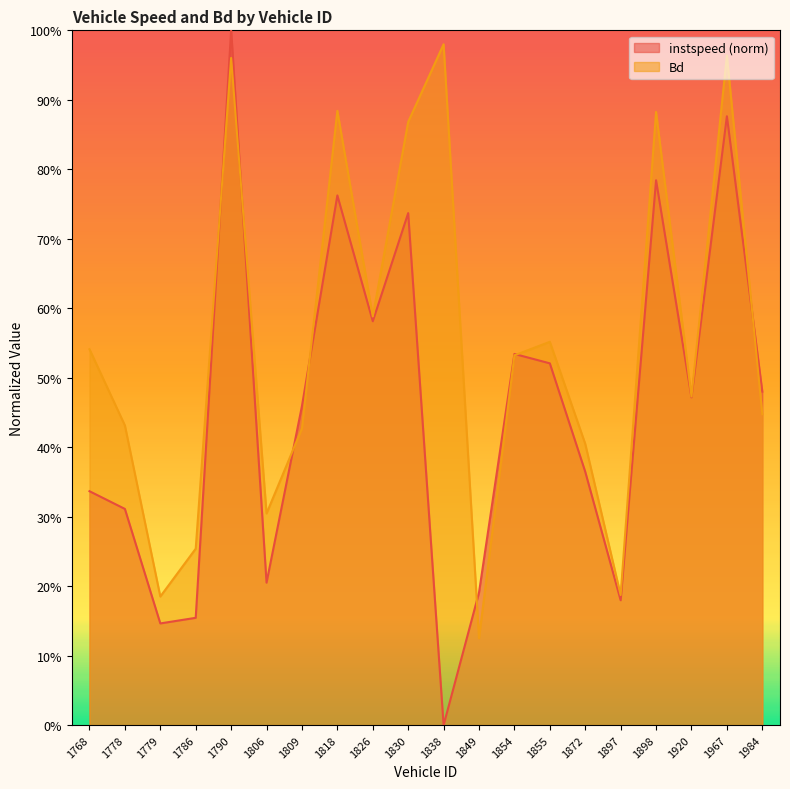

True or false: Bd has more than 1 points higher than both neighbors.

True